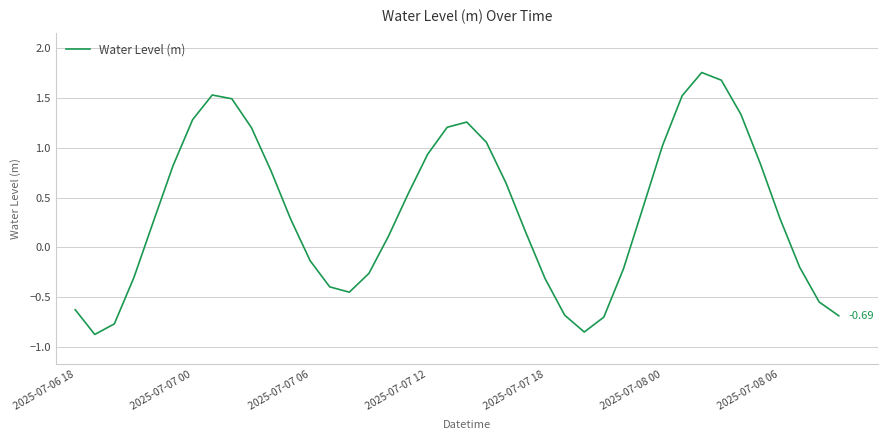

What is the sum of all values?

14.4